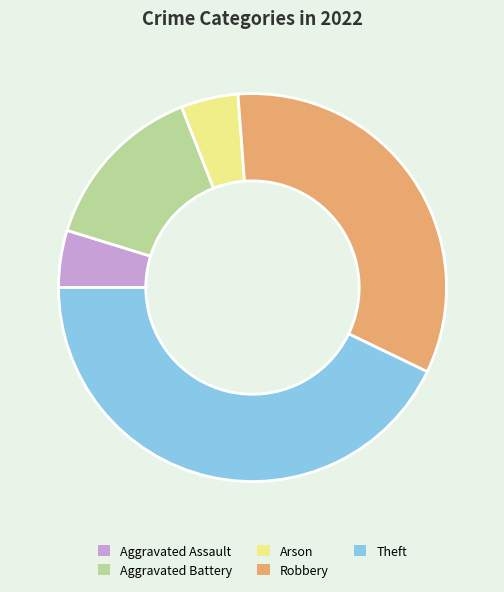

Is the sum of Aggravated Assault and Robbery greater than half?

No